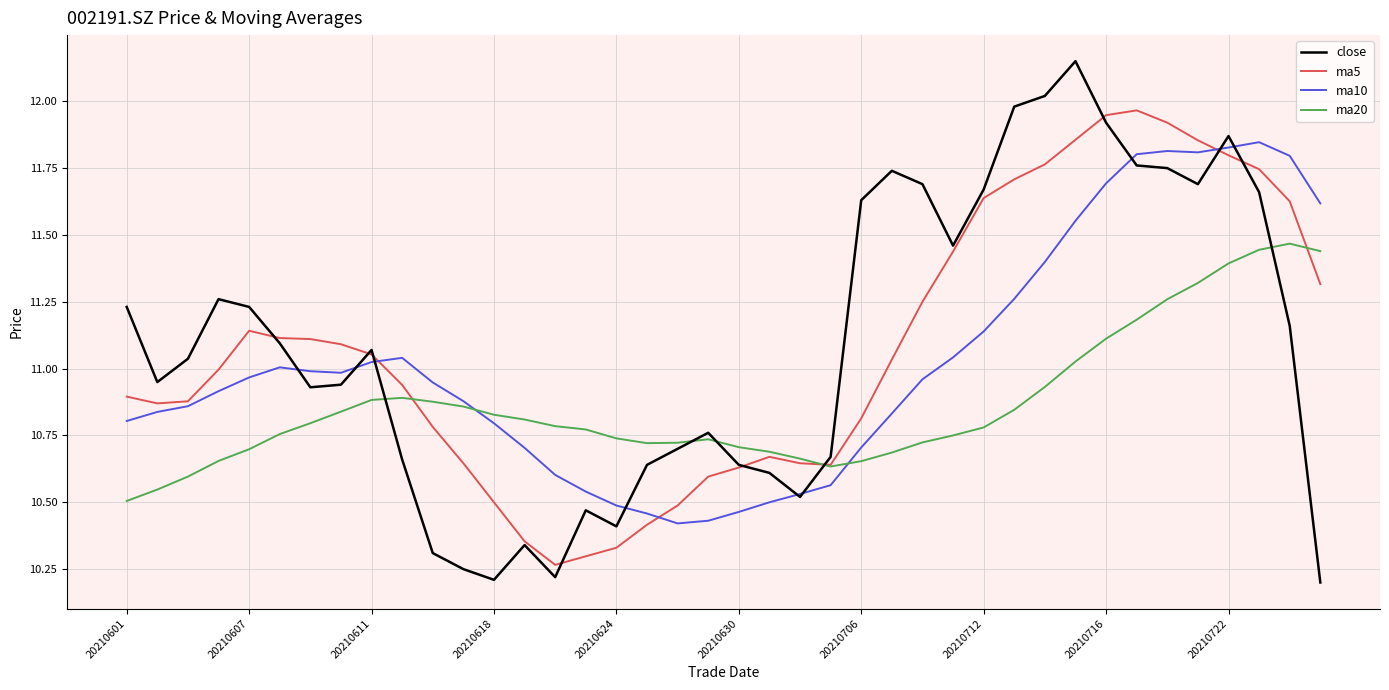

List the series in order of their peak value, highest first.

close, ma5, ma10, ma20